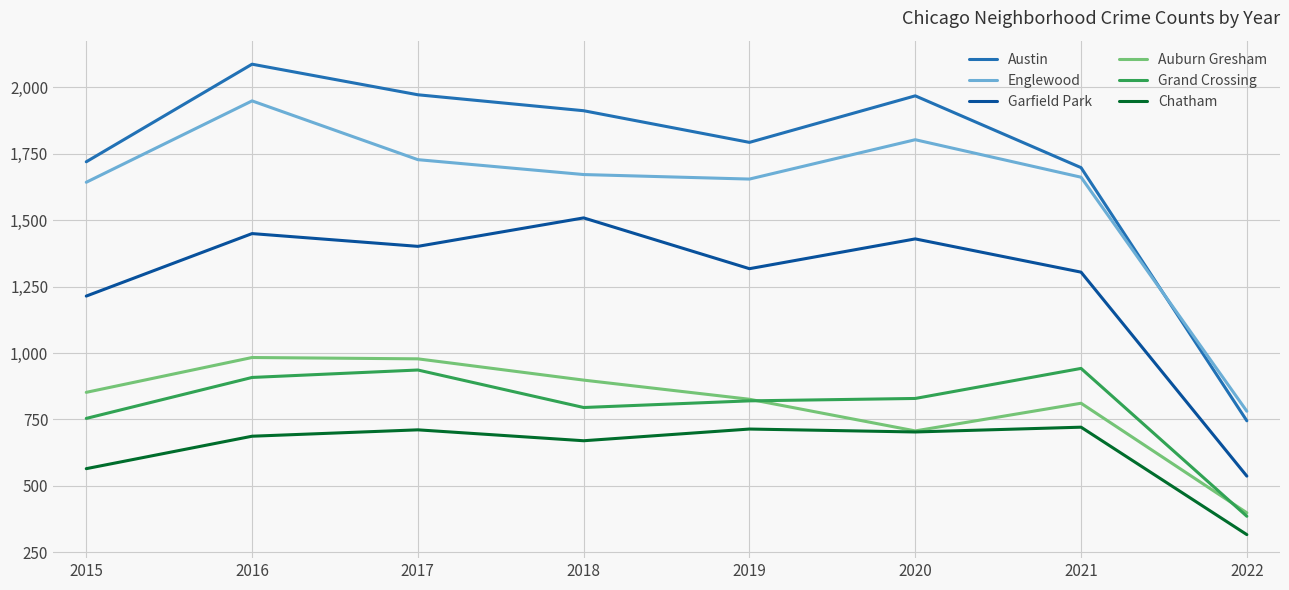

True or false: Grand Crossing and Chatham cross at least once.

False